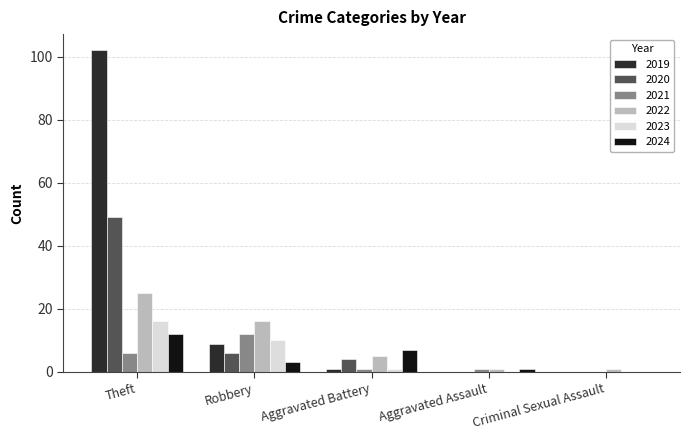

At which category does the chart reach its peak across all series?

Theft